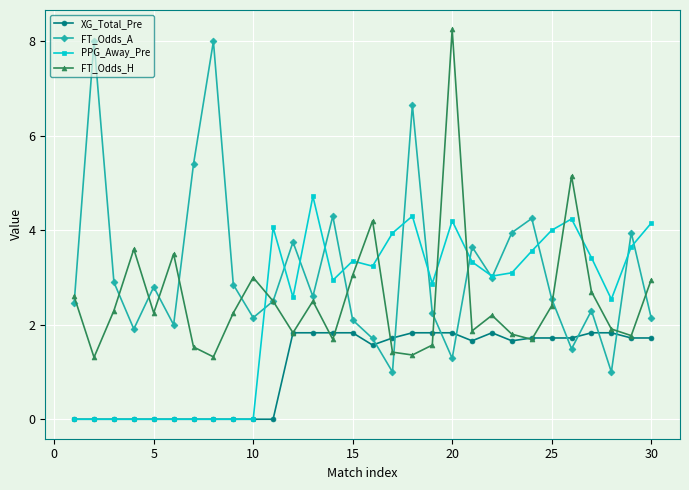

What is the maximum value for FT_Odds_A?

8.0